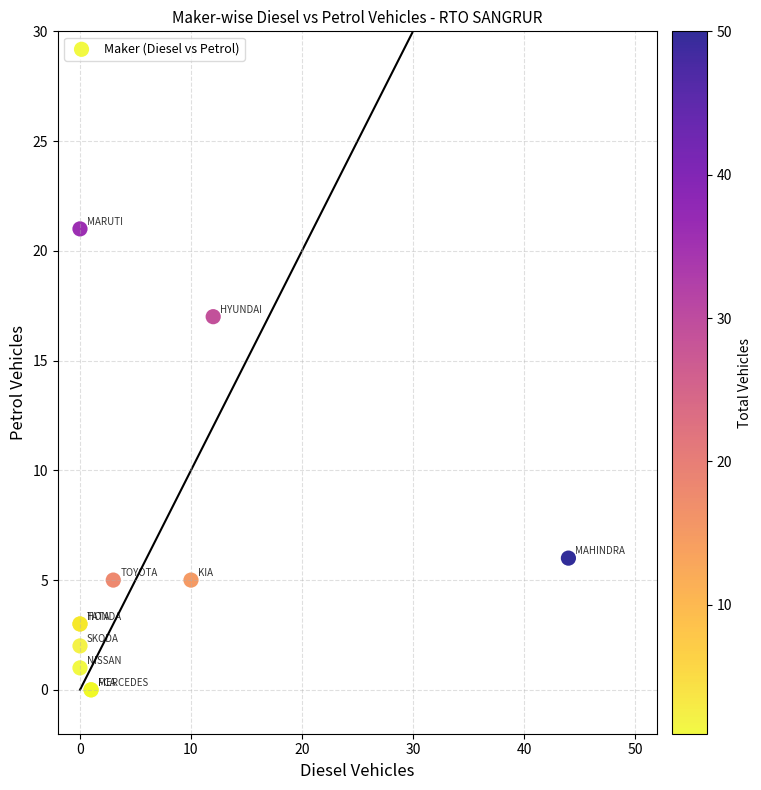

What Y value in the scatter plot is closest to 10?

6